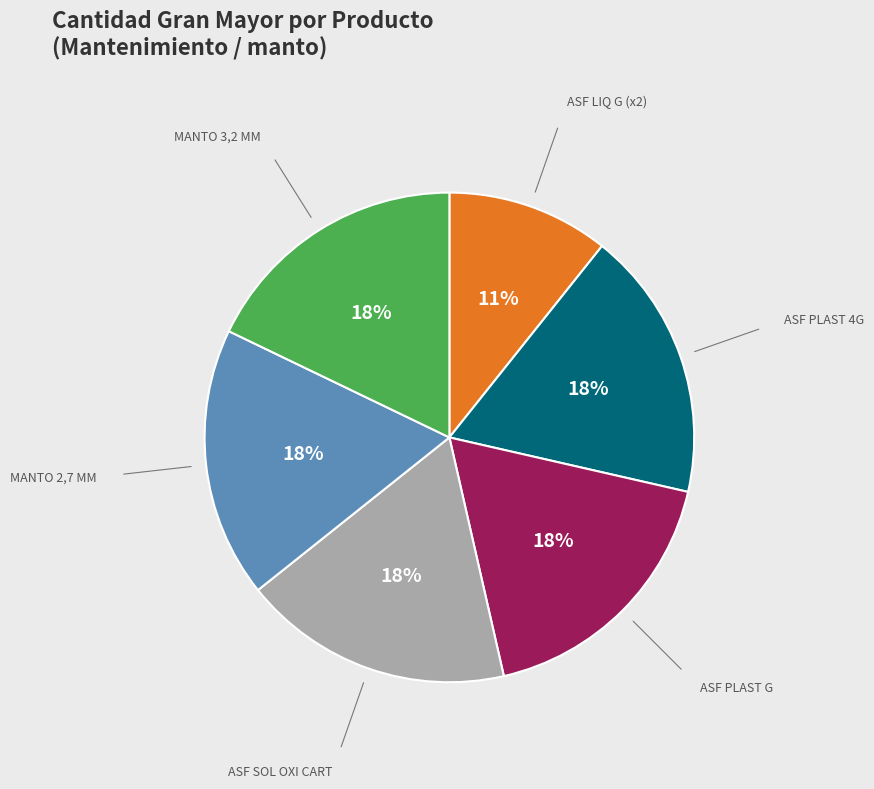

Is there a majority slice in this chart?

No